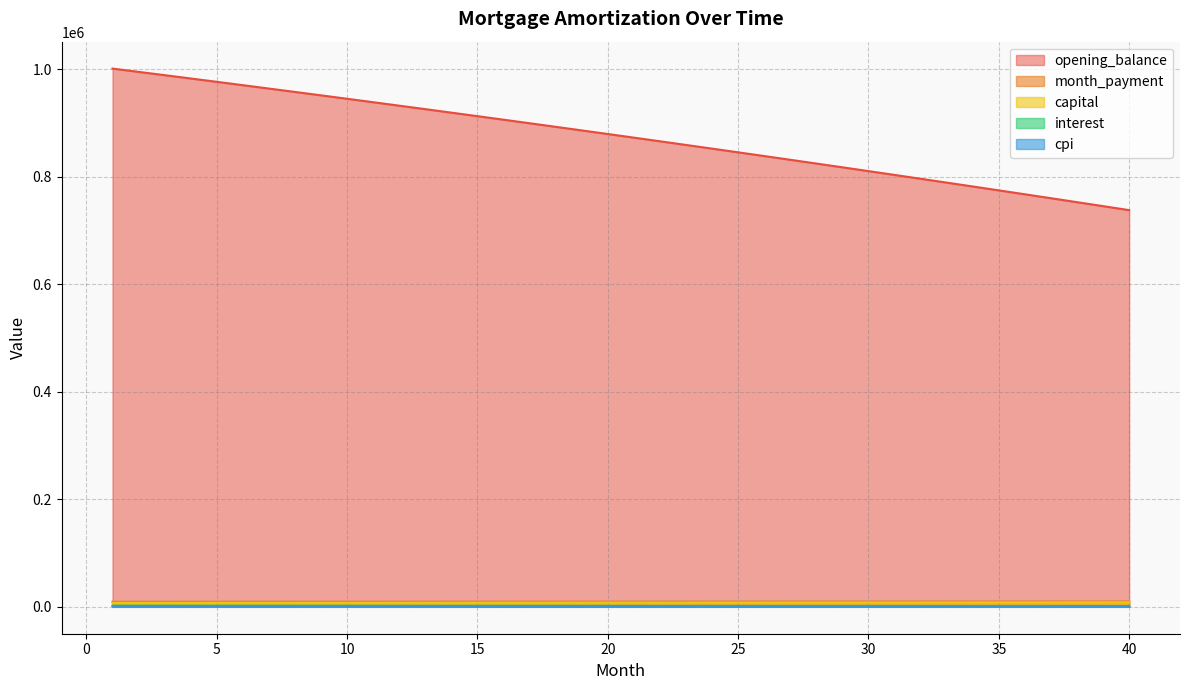

Which category has the highest value in the capital series?

40